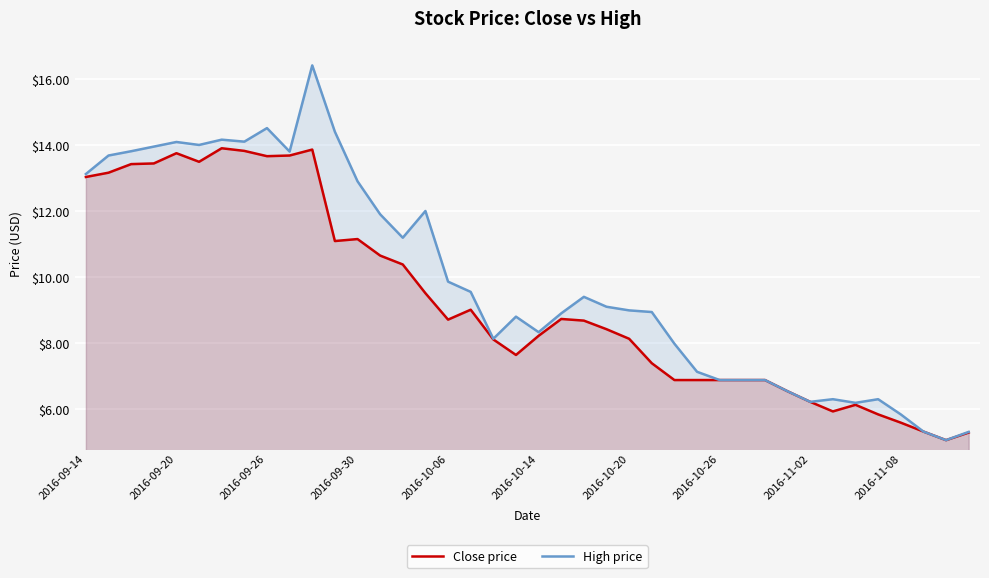

Reading right to left, list all the values displayed in this chart.

Close price: 5.3	5.1	5.3	5.6	5.8	6.1	5.9	6.2	6.5	6.9	6.9	6.9	6.9	6.9	7.4	8.1	8.4	8.7	8.7	8.2	7.6	8.1	9.0	8.7	9.5	10.4	10.7	11.2	11.1	13.9	13.7	13.7	13.8	13.9	13.5	13.8	13.4	13.4	13.2	13.0
High price: 5.3	5.1	5.3	5.8	6.3	6.2	6.3	6.2	6.5	6.9	6.9	6.9	7.1	8.0	8.9	9.0	9.1	9.4	8.9	8.3	8.8	8.1	9.6	9.9	12.0	11.2	11.9	12.9	14.4	16.4	13.8	14.5	14.1	14.2	14.0	14.1	13.9	13.8	13.7	13.1